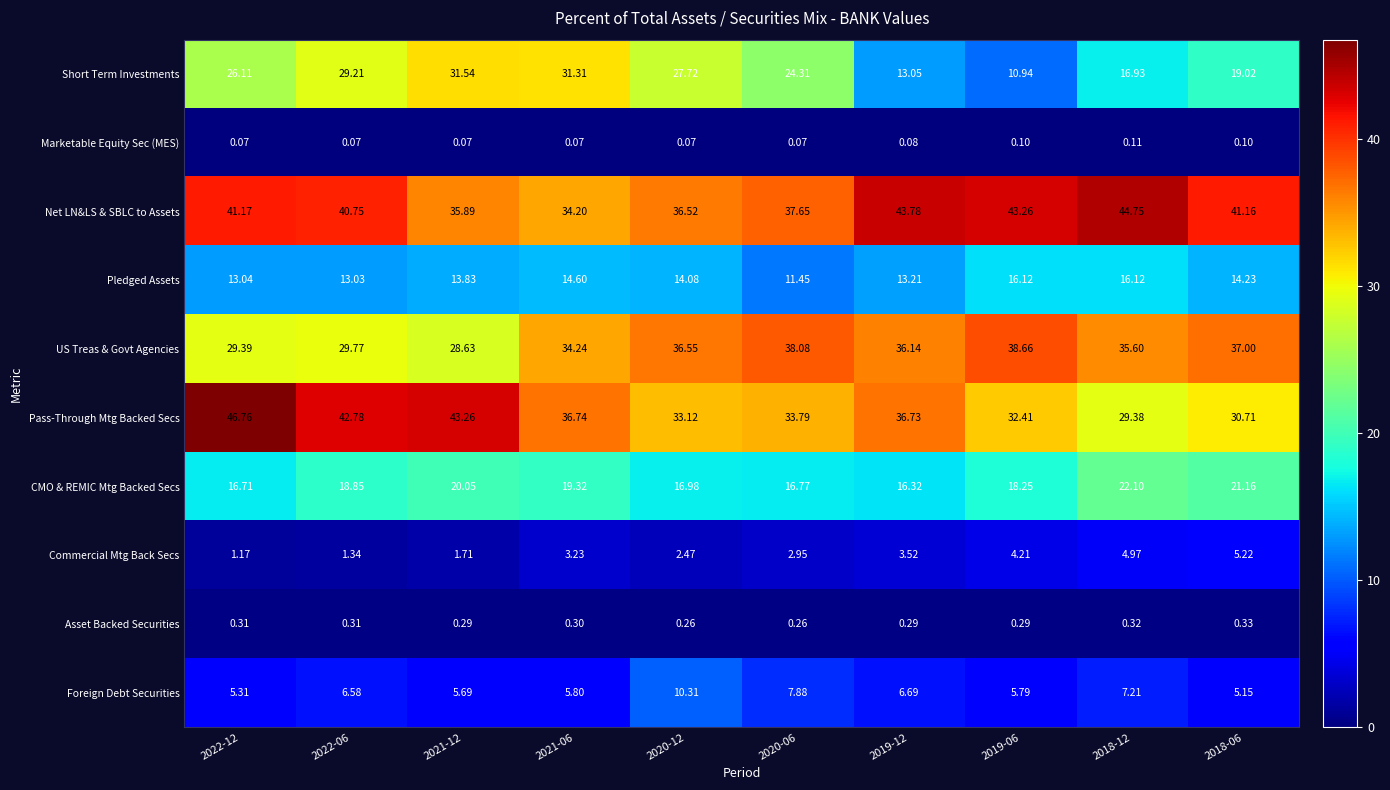

Rank the series by their maximum value, from lowest to highest.

Marketable Equity Sec (MES), Asset Backed Securities, Commercial Mtg Back Secs, Foreign Debt Securities, Pledged Assets, CMO & REMIC Mtg Backed Secs, Short Term Investments, US Treas & Govt Agencies, Net LN&LS & SBLC to Assets, Pass-Through Mtg Backed Secs